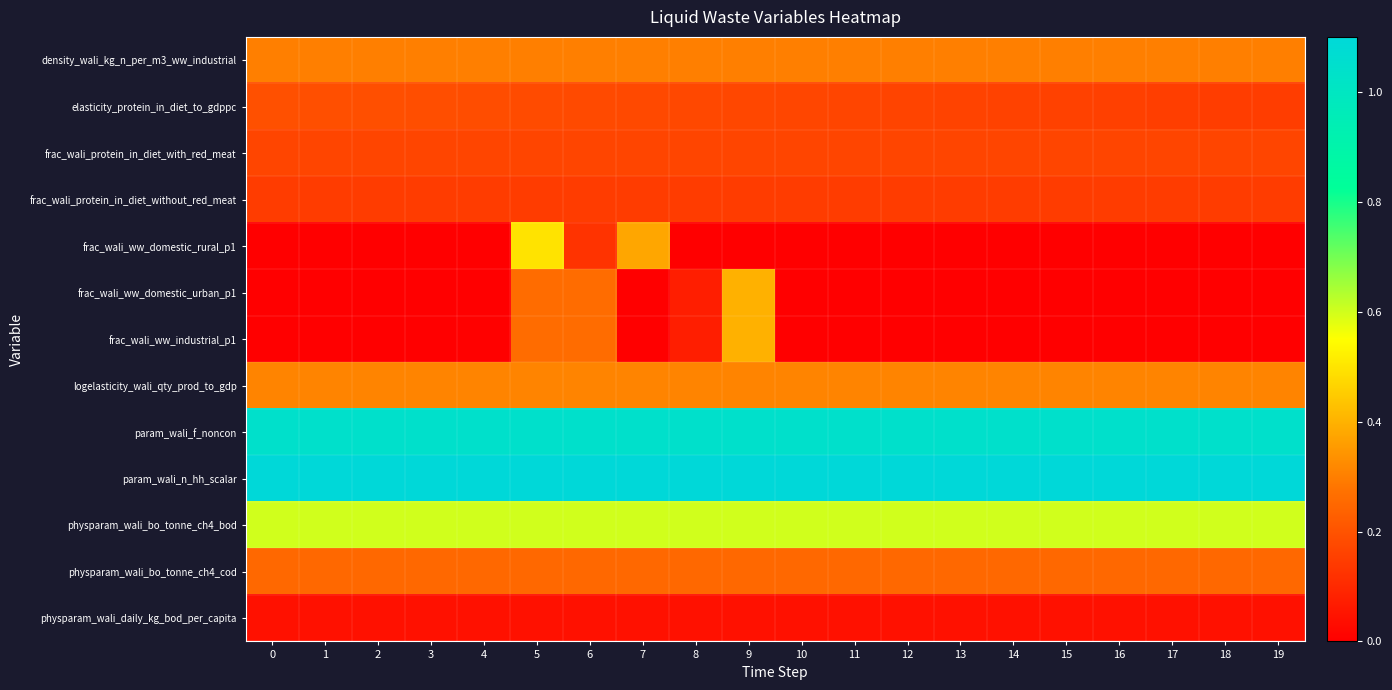

At how many categories does at least one series exceed 0?

20